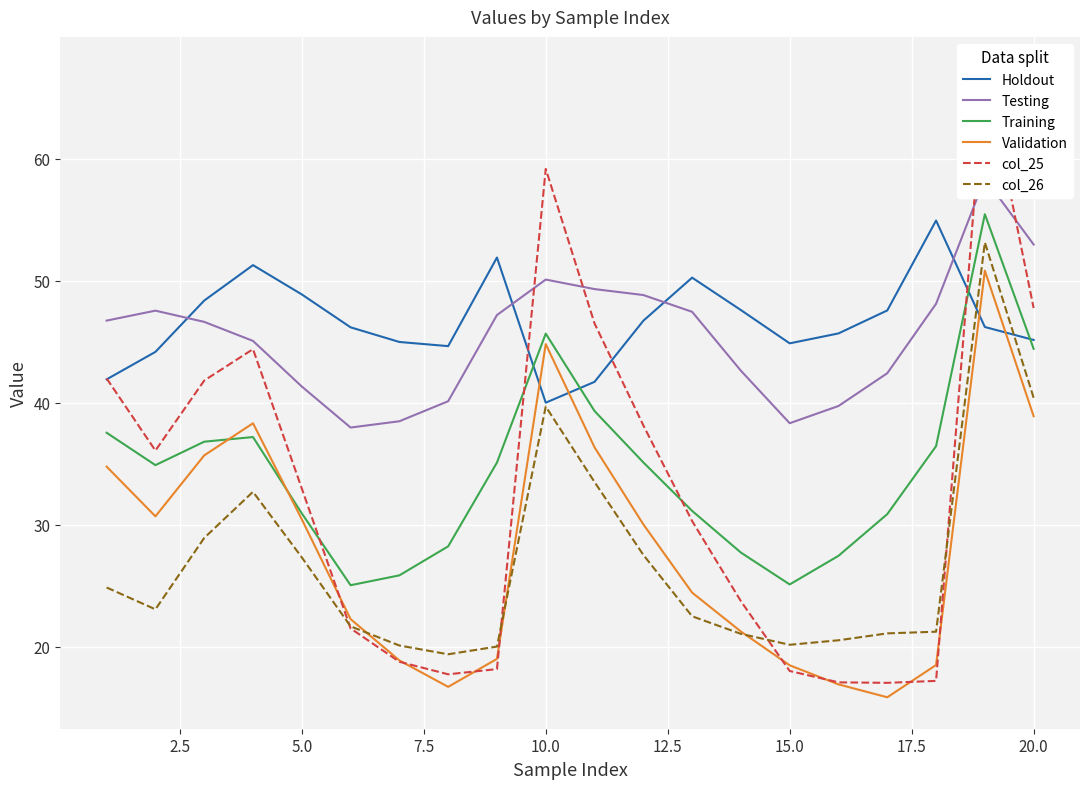

The value of Validation at 5.0 is 16.0. True or false?

False